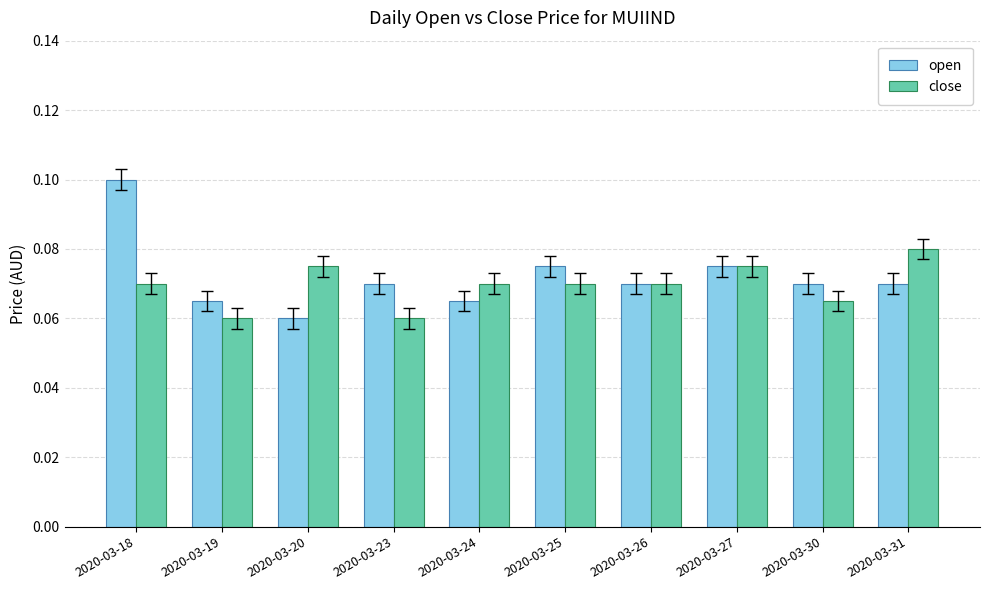

What is the sum of all open values?

0.7